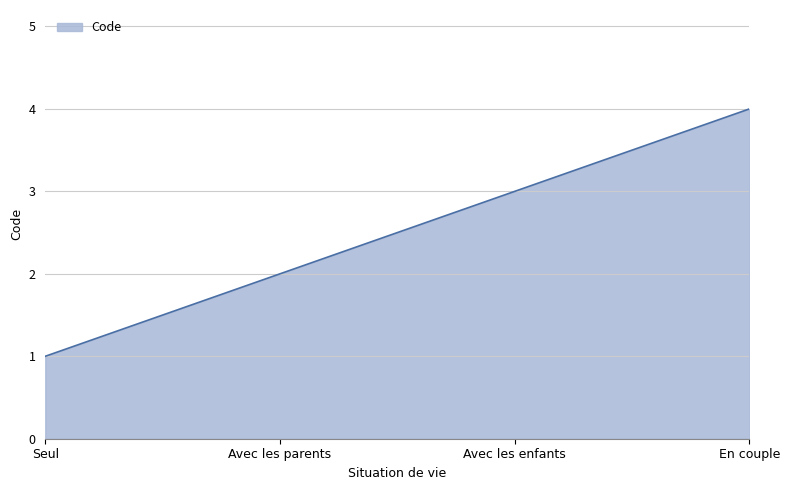

What position from the left is En couple?

4